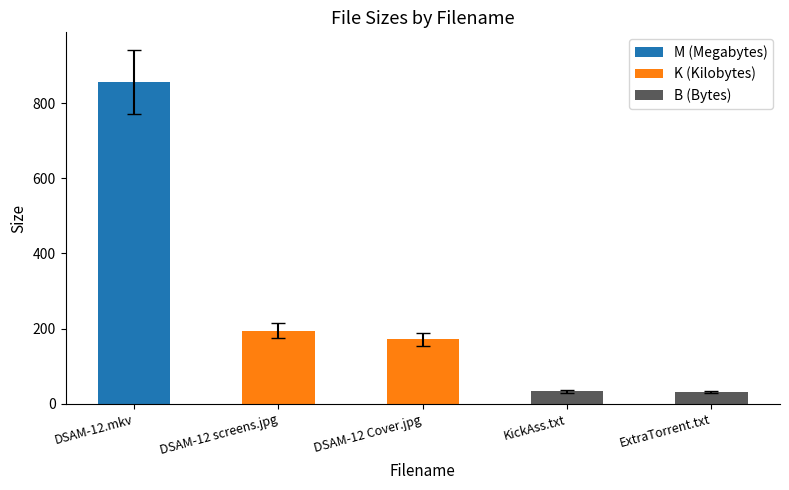

Rank the categories by value from lowest to highest.

ExtraTorrent.txt, KickAss.txt, DSAM-12 Cover.jpg, DSAM-12 screens.jpg, DSAM-12.mkv